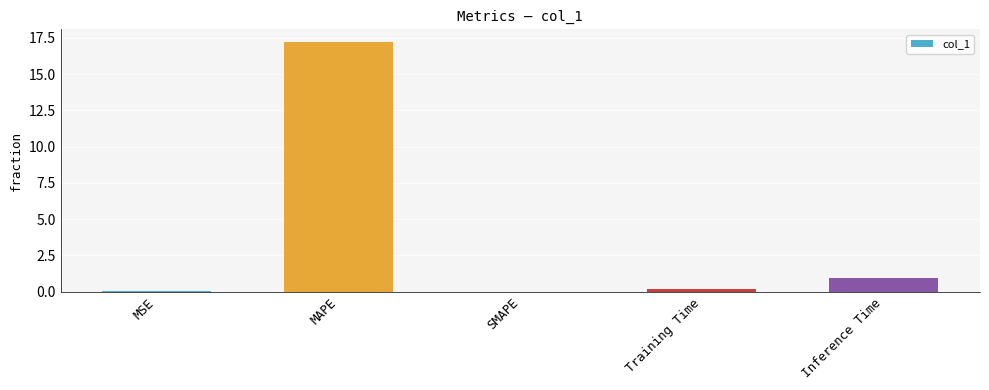

What is the change in value from MAPE to SMAPE?

-17.2